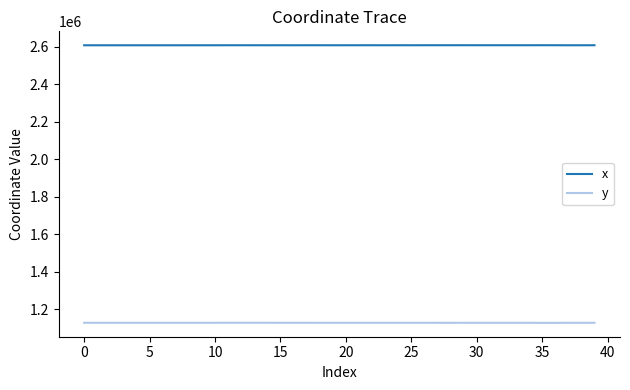

List the series in order of their peak value, lowest first.

y, x